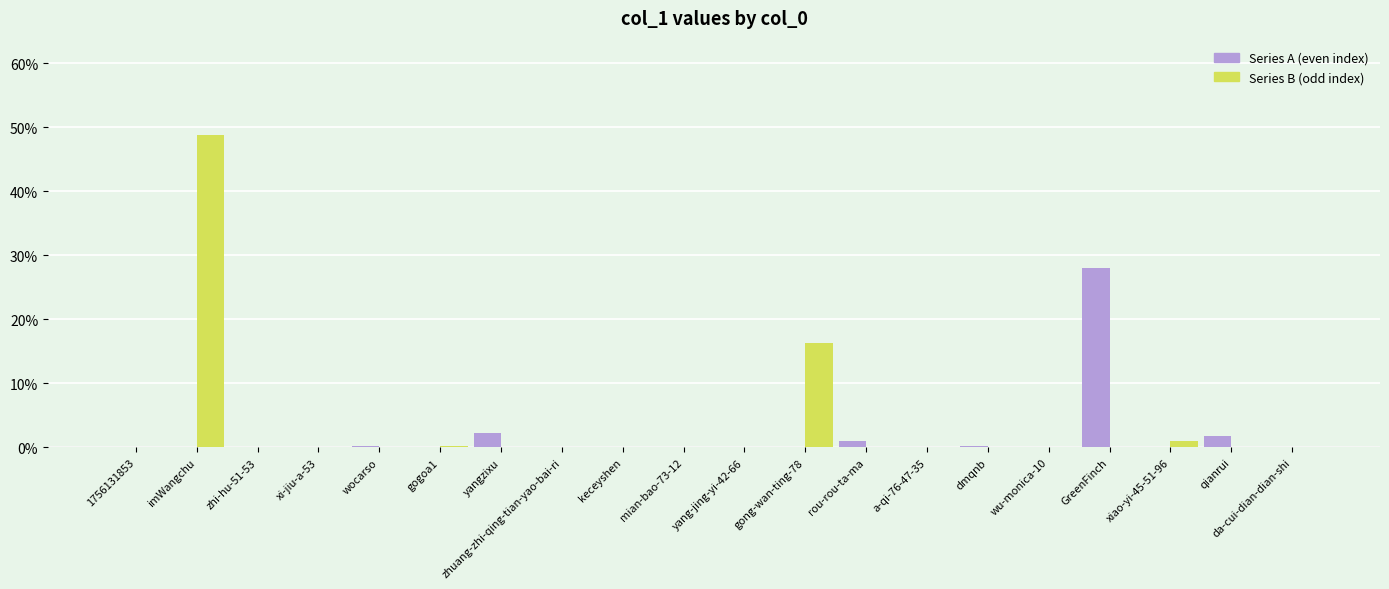

Which label corresponds to the largest value in the chart?

imWangchu